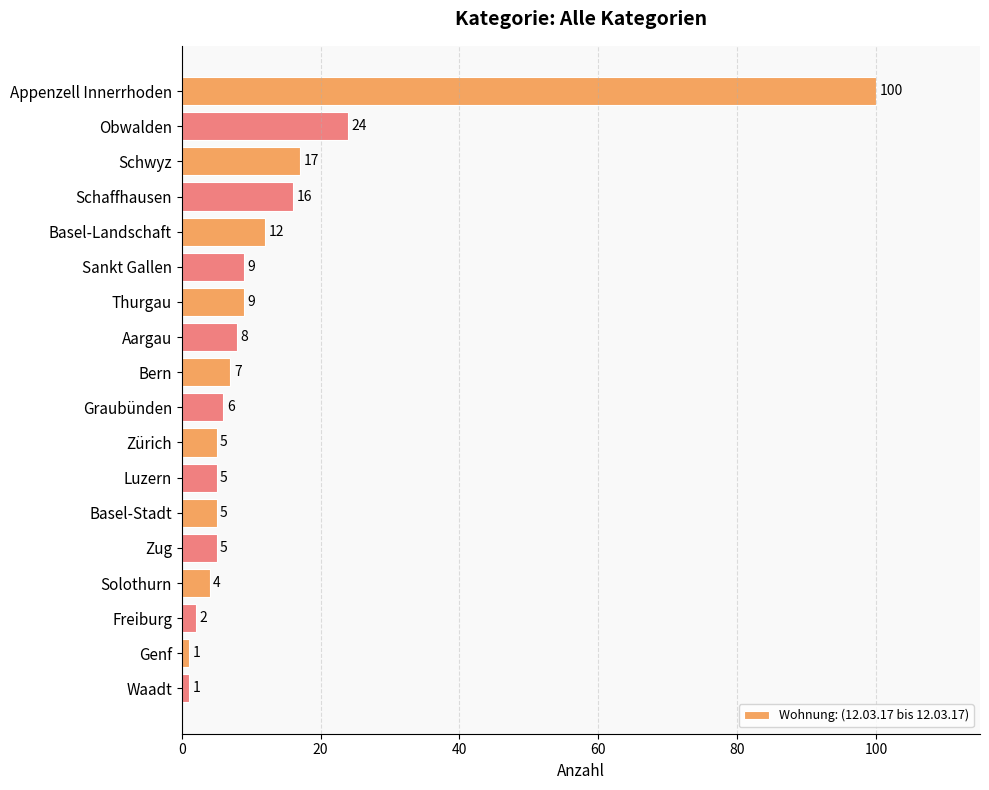

What is the change in value from Obwalden to Aargau?

-16